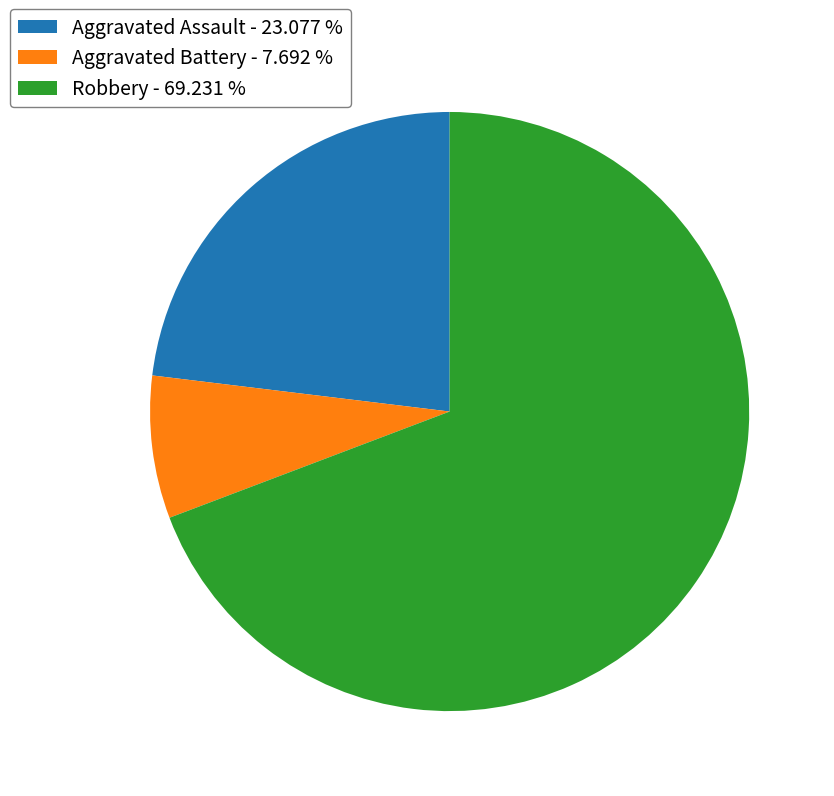

Which has a higher value, Aggravated Assault or Aggravated Battery?

Aggravated Assault